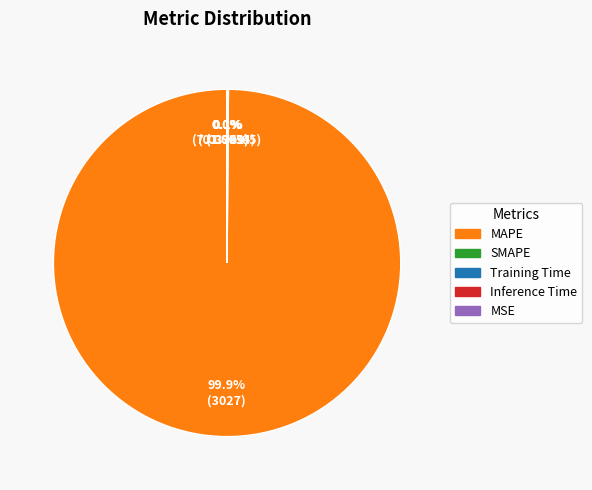

How many slices are in this pie chart?

5